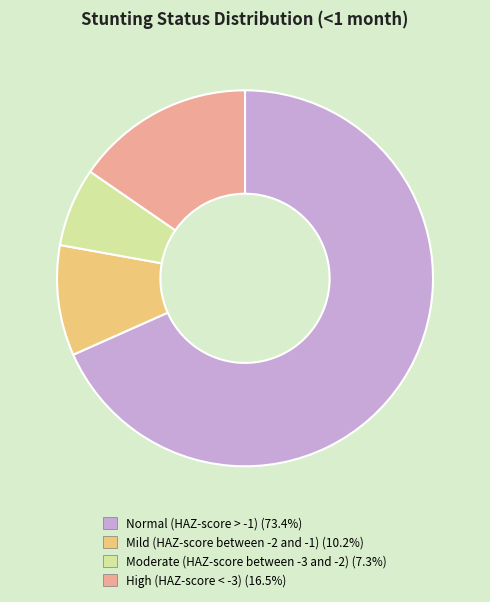

Combined, do Mild (HAZ-score between -2 and -1) (10.2%) and High (HAZ-score < -3) (16.5%) account for over 50%?

No